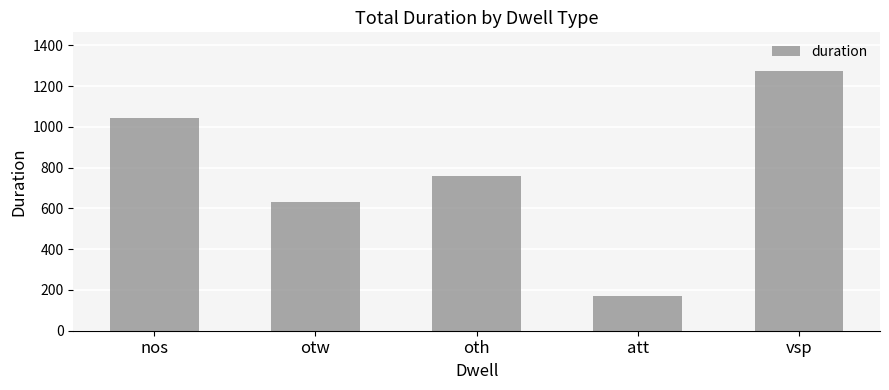

Which label corresponds to the smallest value in the chart?

att